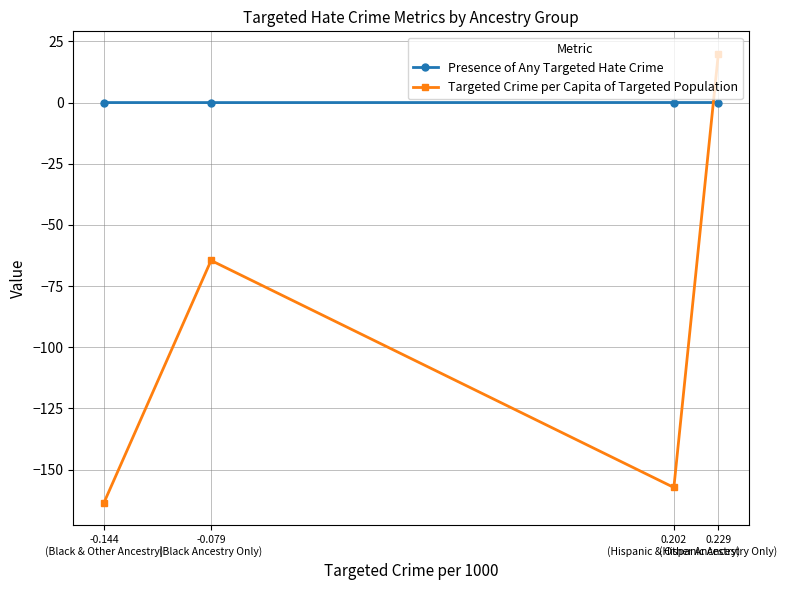

Is it true that Presence of Any Targeted Hate Crime equals -0.0 at -0.079
(Black Ancestry Only)?

True